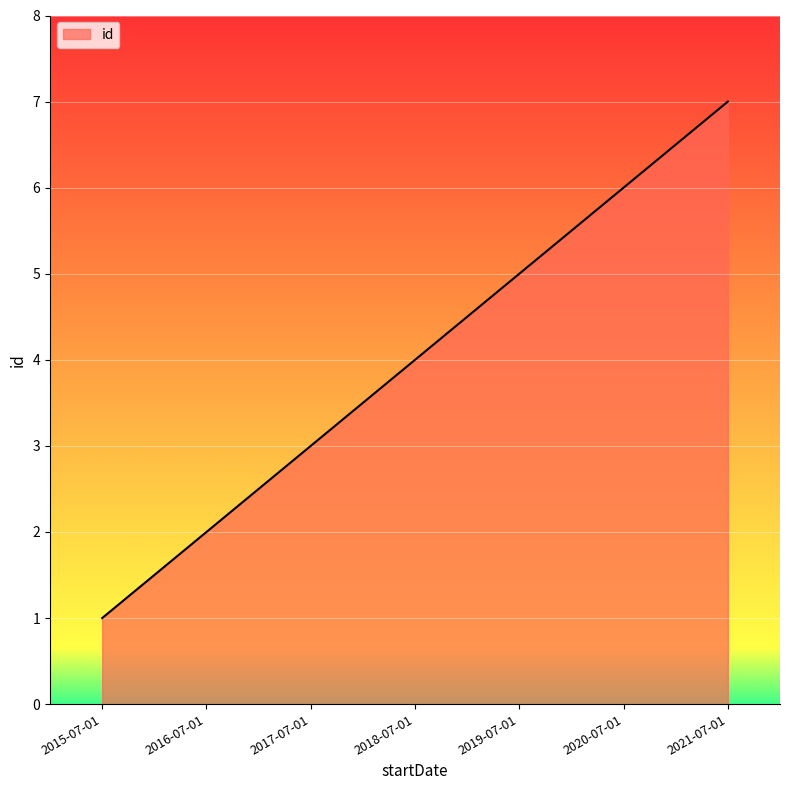

What is the approximate value at 2020-07-01?

6